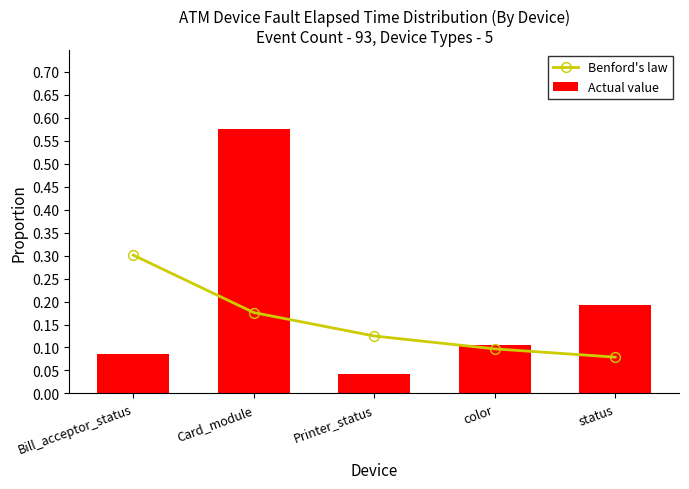

Is the value of Benford's law at status greater than the value of Actual value at status?

No